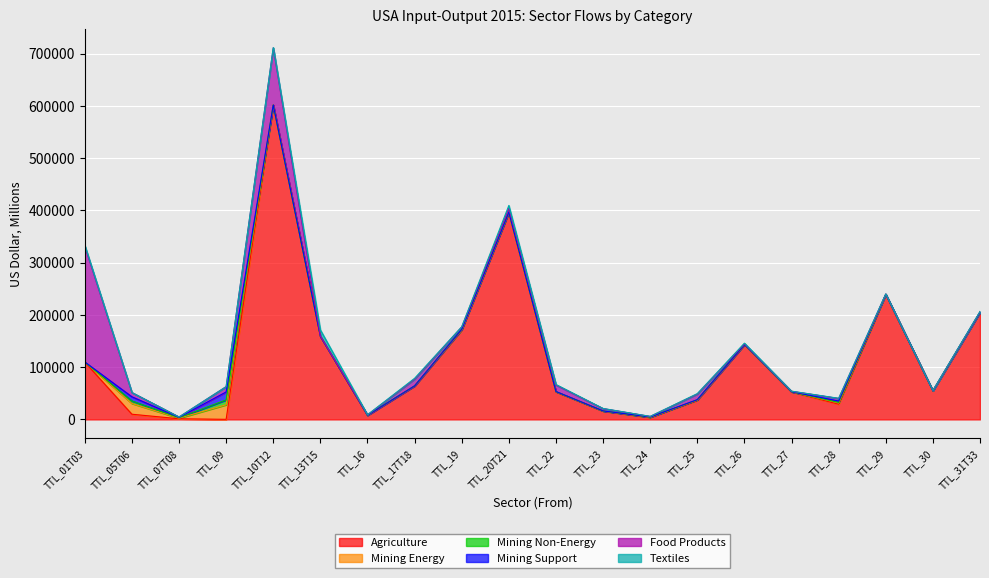

The value of Textiles at TTL_30 is 199.7. True or false?

False